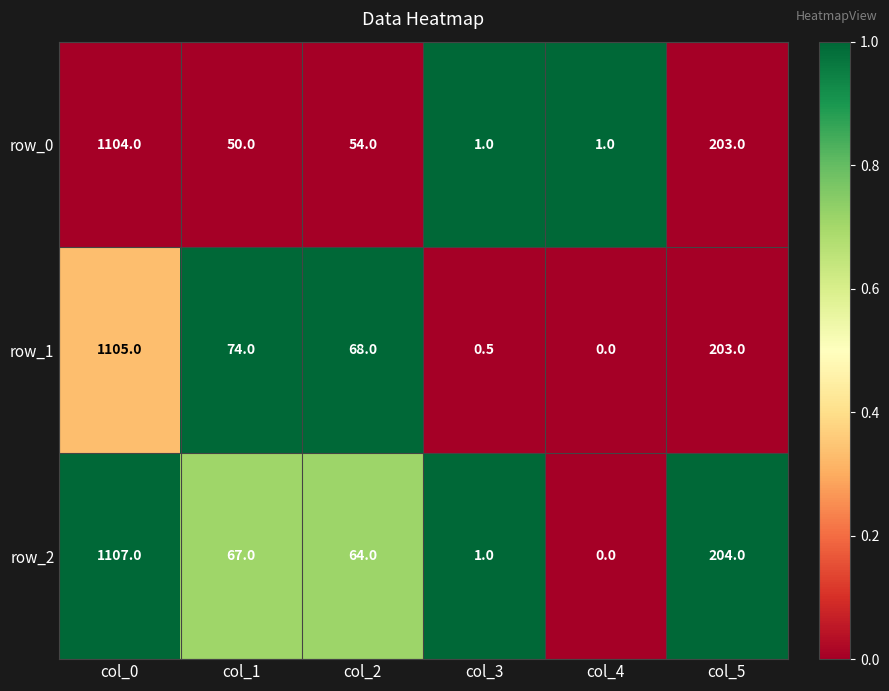

Which series has the widest spread of values?

row_2